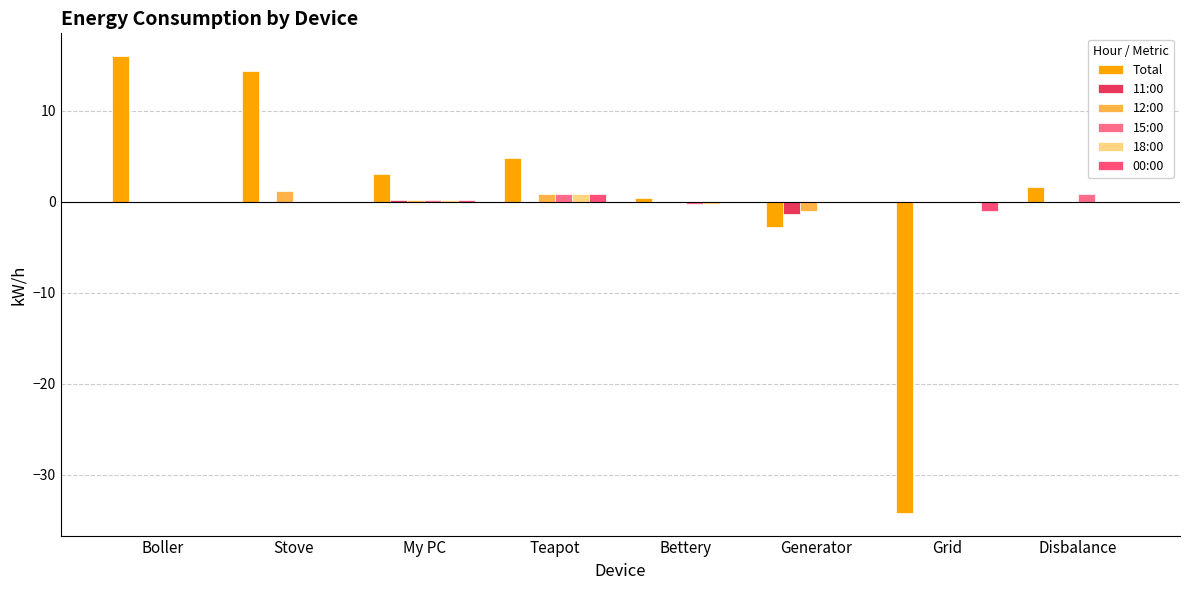

How many distinct data groups are displayed?

6